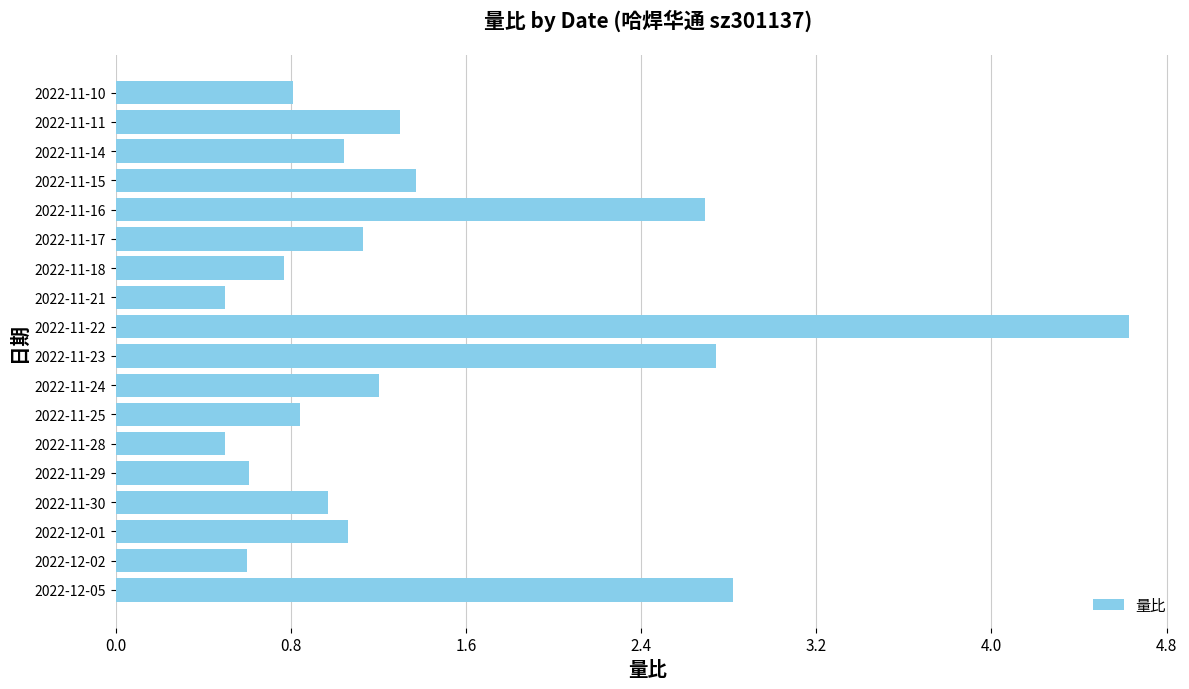

What is the change in value from 2022-11-24 to 2022-11-10?

-0.4